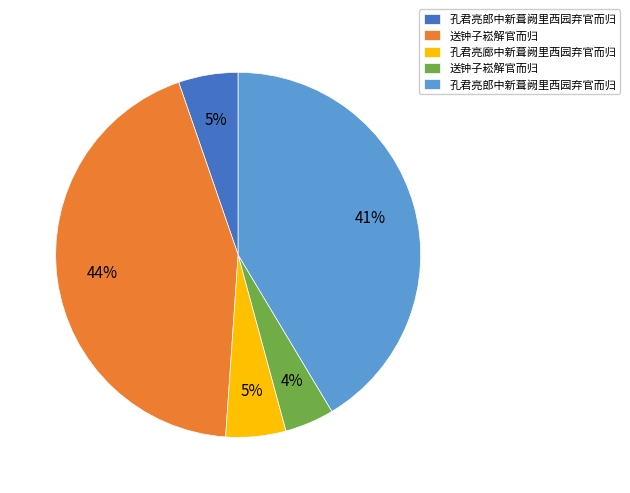

Does any single category account for the majority?

No